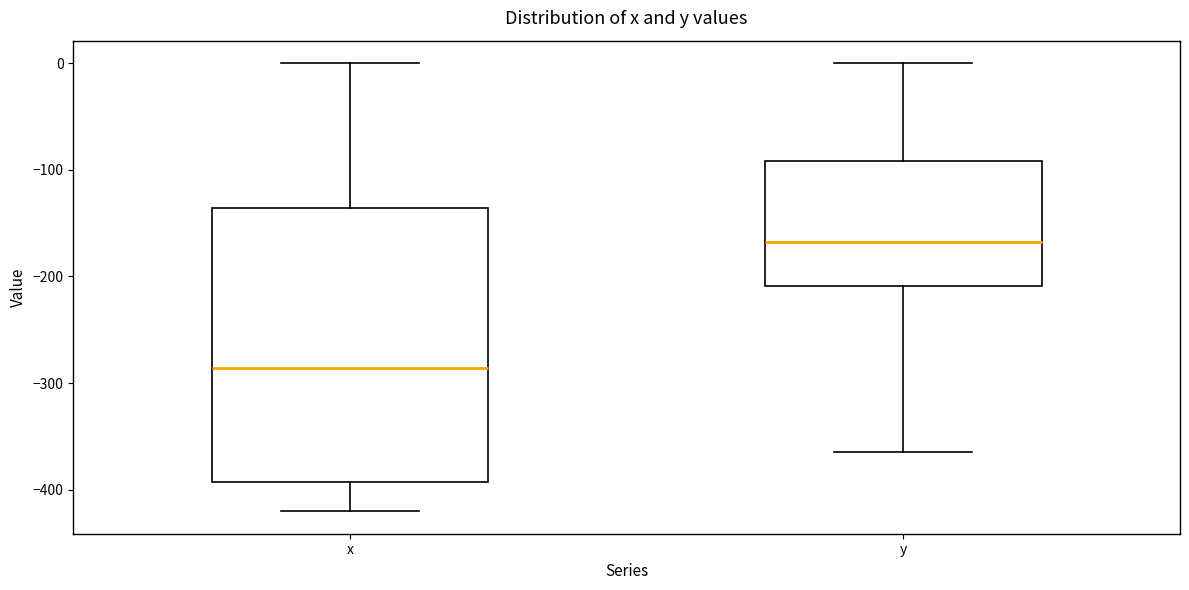

Reading left to right, read every box against the y-axis: the position of its median line, the range the box covers, and the ends of its whiskers. The values are not printed on the chart, so give them approximately, as read against the axis.

x: median -290, box -390 to -140, whiskers -420 to 0
y: median -170, box -210 to -90, whiskers -360 to 0